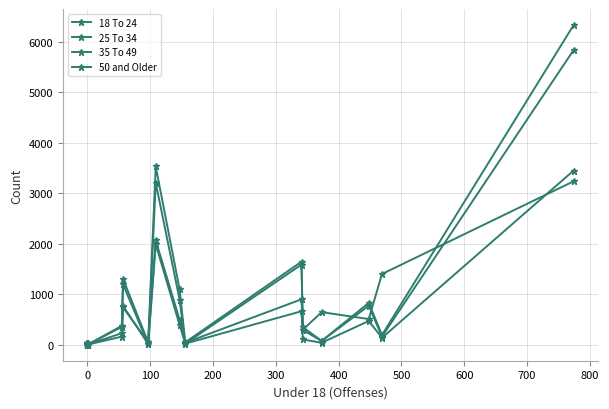

Is it true that 25 To 34 equals 46 at 15?

False